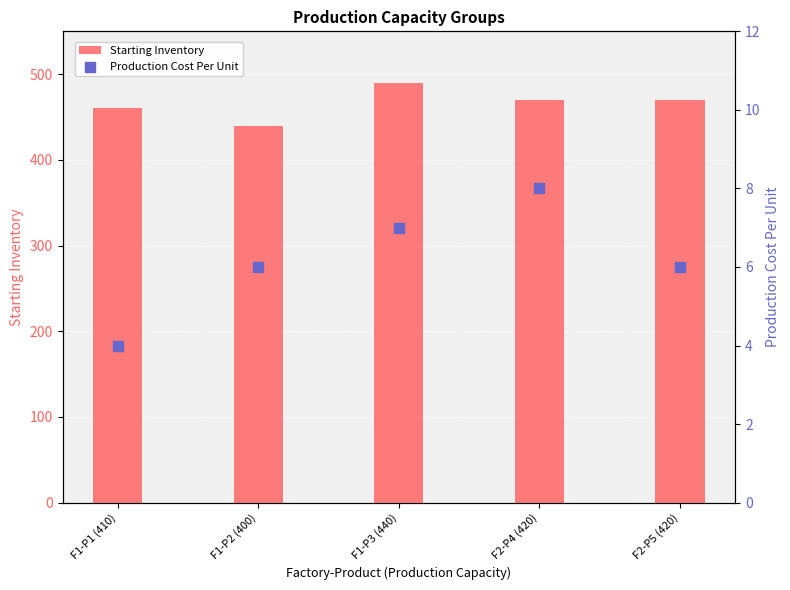

Is the value of Production Cost Per Unit at F1-P3 (440) greater than the value of Starting Inventory at F2-P5 (420)?

No